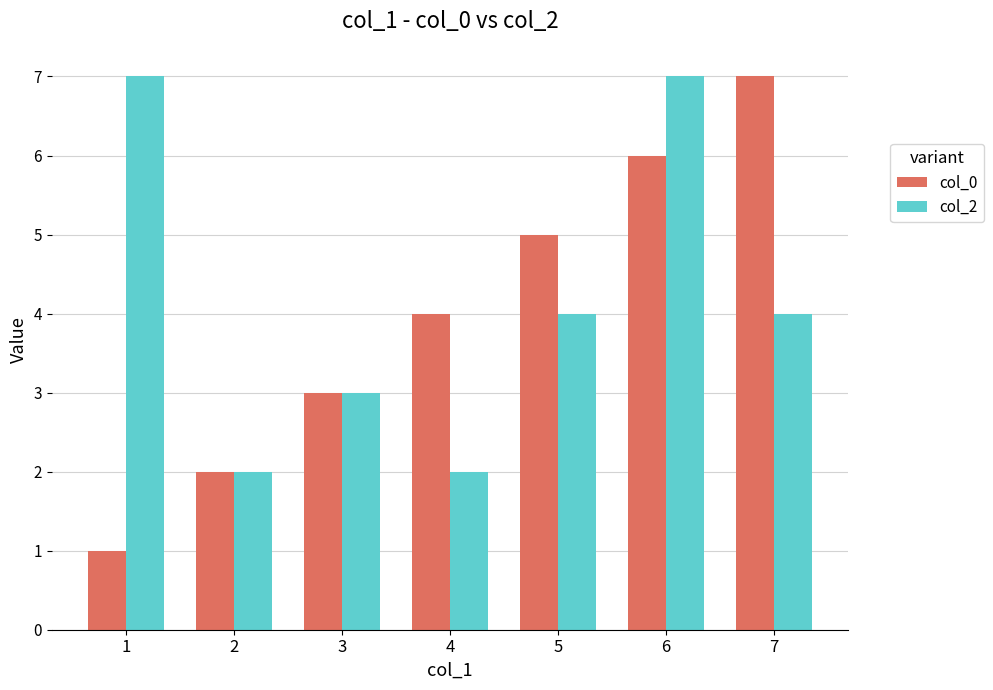

The value of col_2 at 5 is 4. True or false?

True